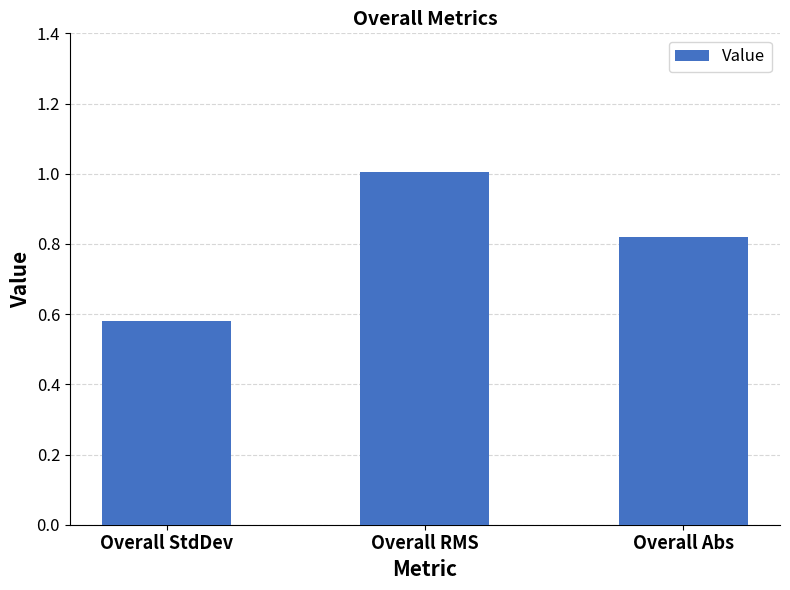

What is the label of the 2nd bar from the left?

Overall RMS